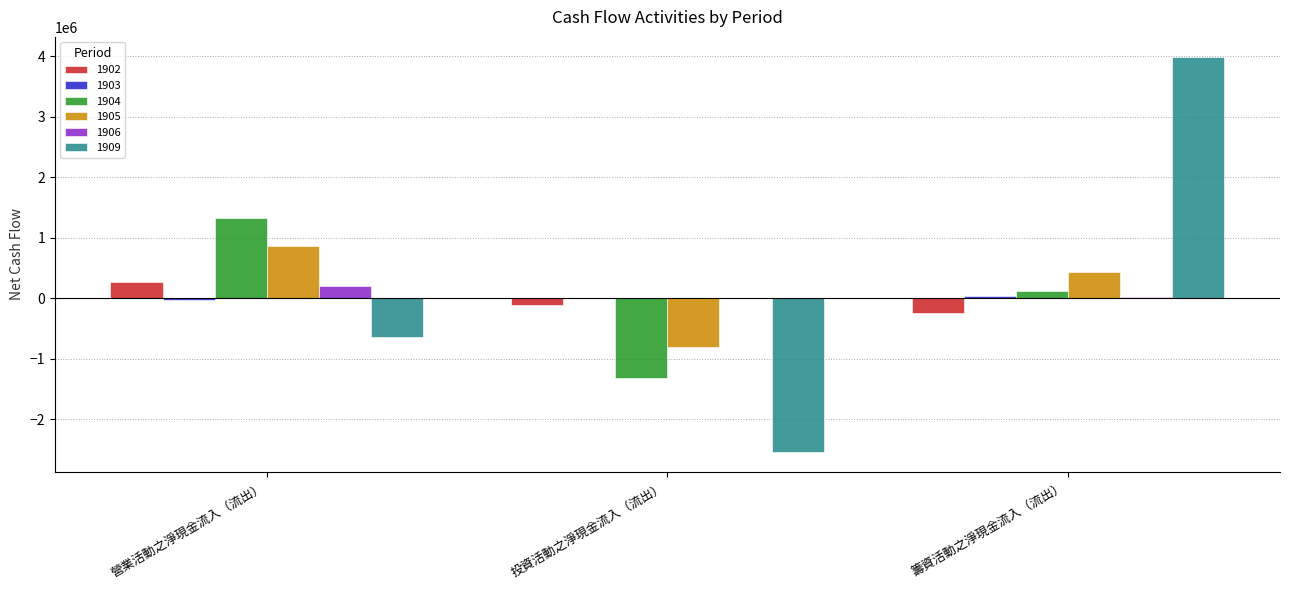

How many values in 1902 are above zero?

1